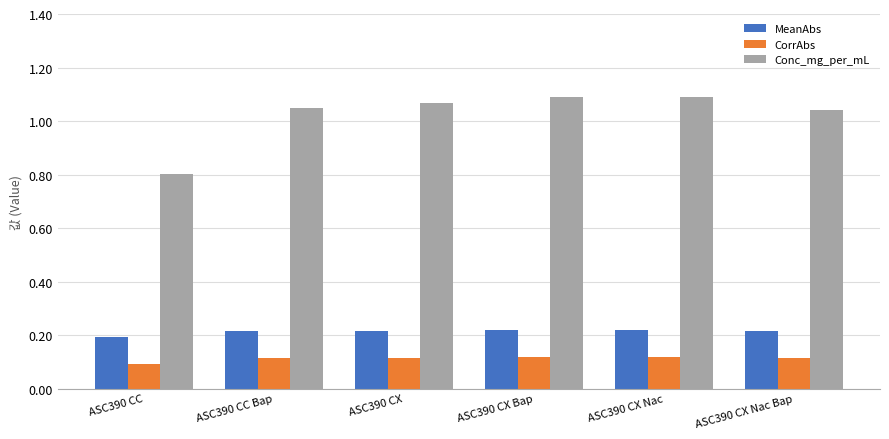

What is the sum of the MeanAbs values at ASC390 CX Nac and ASC390 CX Bap?

0.4